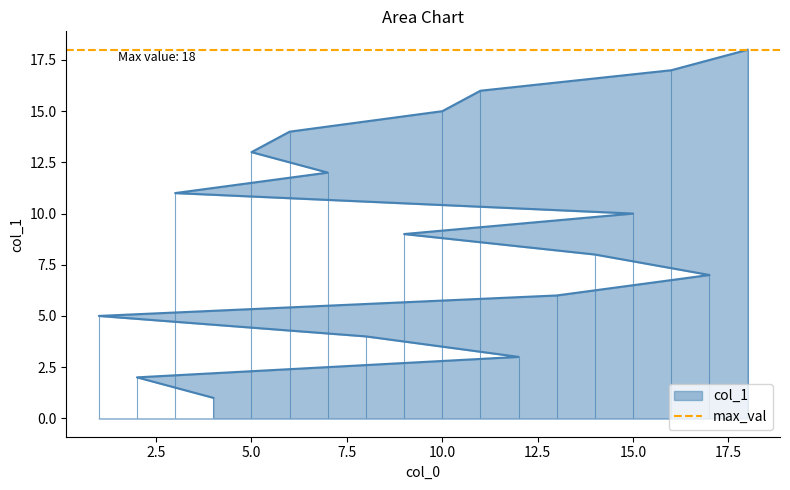

Rank the categories by value from lowest to highest.

4, 2, 12, 8, 1, 13, 17, 14, 9, 15, 3, 7, 5, 6, 10, 11, 16, 18